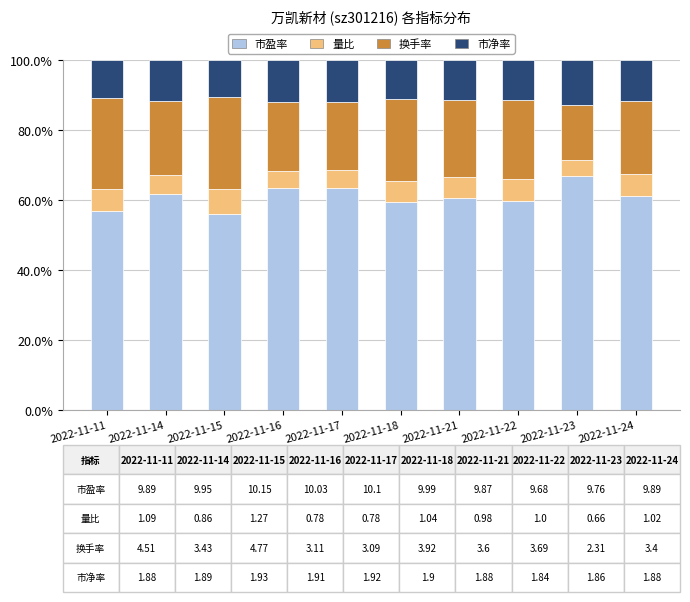

What are all the series names shown in the legend?

市盈率, 量比, 换手率, 市净率